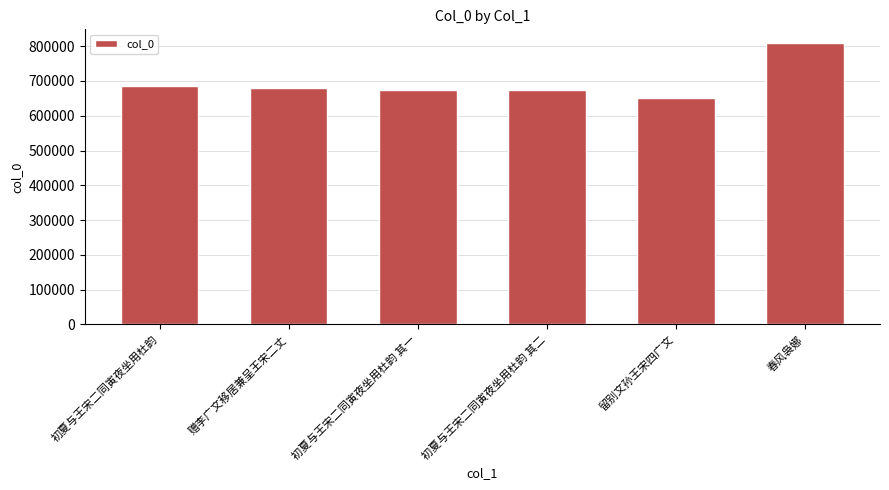

Which category has the highest value across all series?

春风袅娜